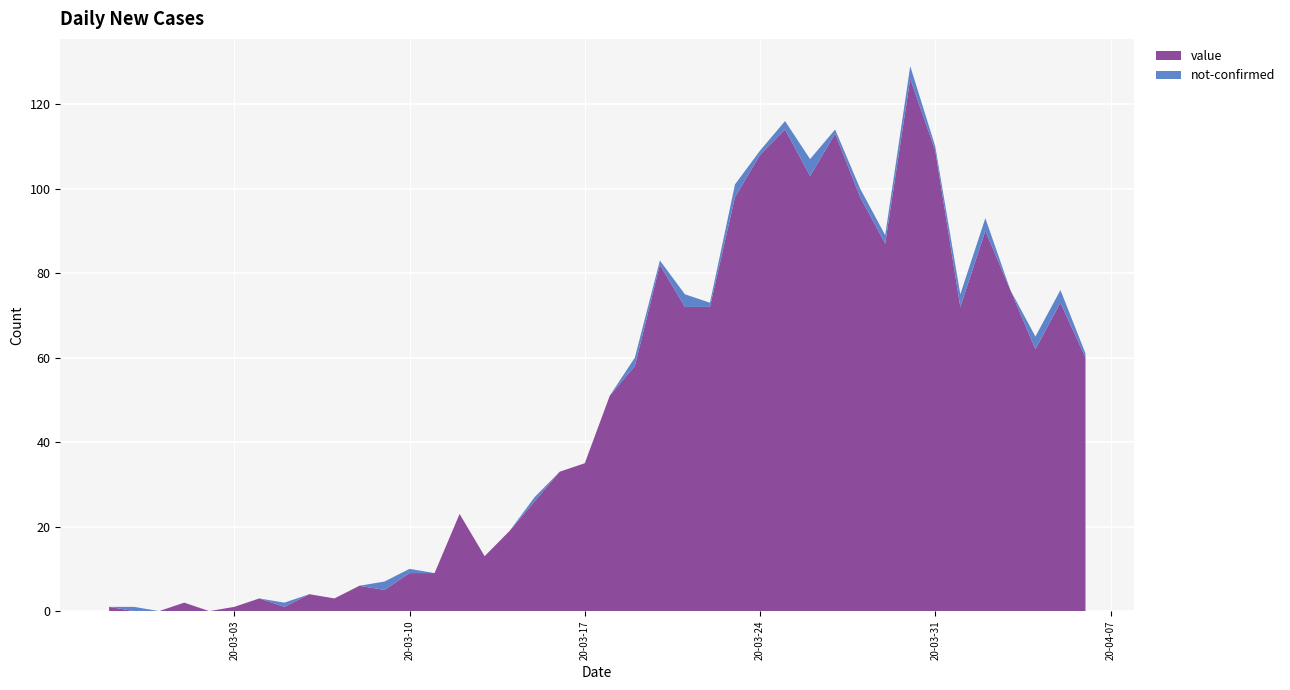

Reading right to left, list all the values displayed in this chart.

value: 2020-04-06=60	2020-04-05=73	2020-04-04=62	2020-04-03=76	2020-04-02=90	2020-04-01=72	2020-03-31=109	2020-03-30=126	2020-03-29=87	2020-03-28=98	2020-03-27=113	2020-03-26=103	2020-03-25=114	2020-03-24=108	2020-03-23=98	2020-03-22=72	2020-03-21=72	2020-03-20=82	2020-03-19=58	2020-03-18=51	2020-03-17=35	2020-03-16=33	2020-03-15=26	2020-03-14=19	2020-03-13=13	2020-03-12=23	2020-03-11=9	2020-03-10=9	2020-03-09=5	2020-03-08=6	2020-03-07=3	2020-03-06=4	2020-03-05=1	2020-03-04=3	2020-03-03=1	2020-03-02=0	2020-03-01=2	2020-02-29=0	2020-02-28=0	2020-02-27=1
not-confirmed: 2020-04-06=1	2020-04-05=3	2020-04-04=3	2020-04-03=0	2020-04-02=3	2020-04-01=3	2020-03-31=1	2020-03-30=3	2020-03-29=2	2020-03-28=2	2020-03-27=1	2020-03-26=4	2020-03-25=2	2020-03-24=1	2020-03-23=3	2020-03-22=1	2020-03-21=3	2020-03-20=1	2020-03-19=2	2020-03-18=0	2020-03-17=0	2020-03-16=0	2020-03-15=1	2020-03-14=0	2020-03-13=0	2020-03-12=0	2020-03-11=0	2020-03-10=1	2020-03-09=2	2020-03-08=0	2020-03-07=0	2020-03-06=0	2020-03-05=1	2020-03-04=0	2020-03-03=0	2020-03-02=0	2020-03-01=0	2020-02-29=0	2020-02-28=1	2020-02-27=0